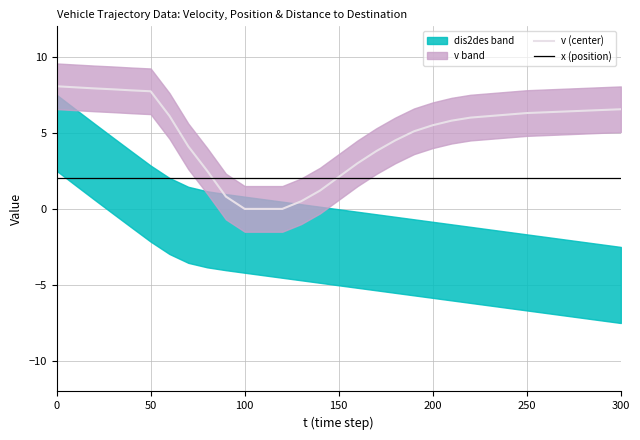

At how many categories does at least one series exceed 0?

31